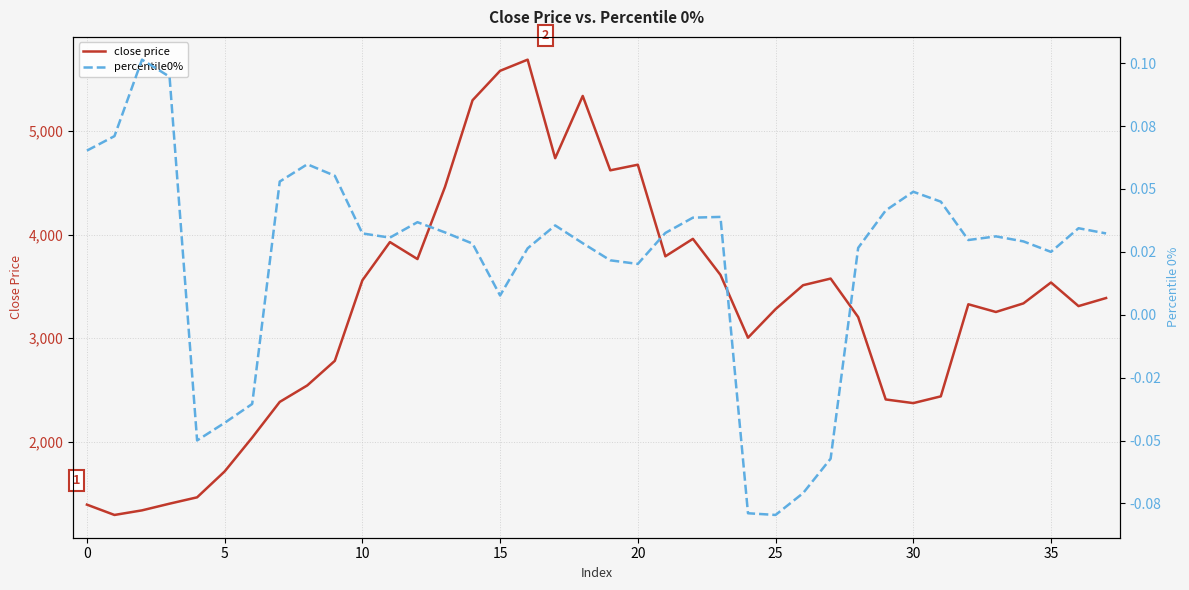

What are all the series names shown in the legend?

close price, percentile0%